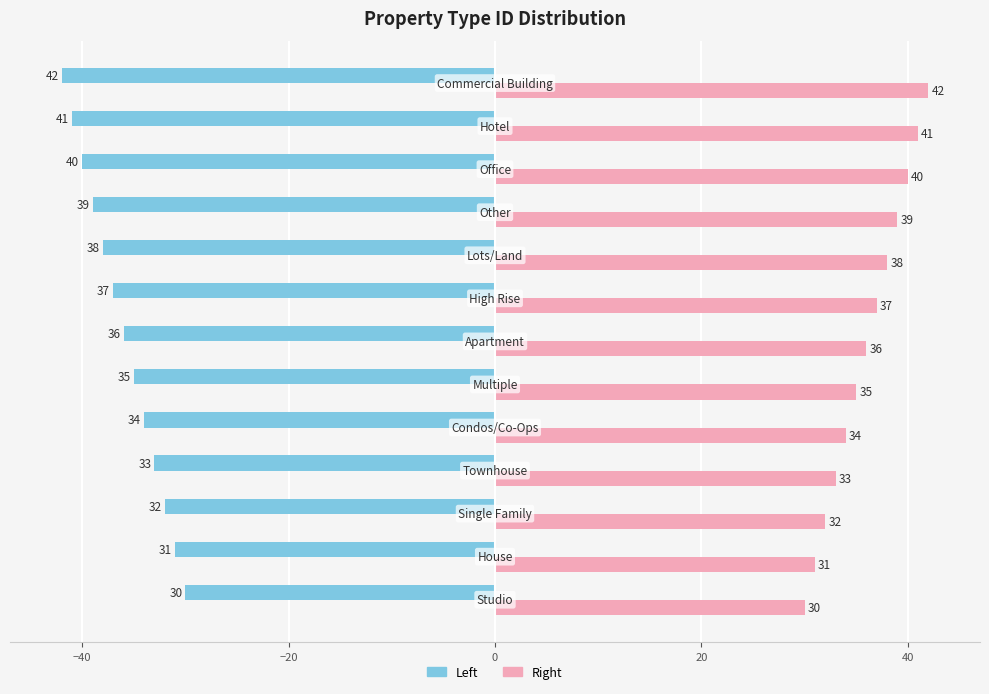

What is the minimum value shown in the chart?

-42